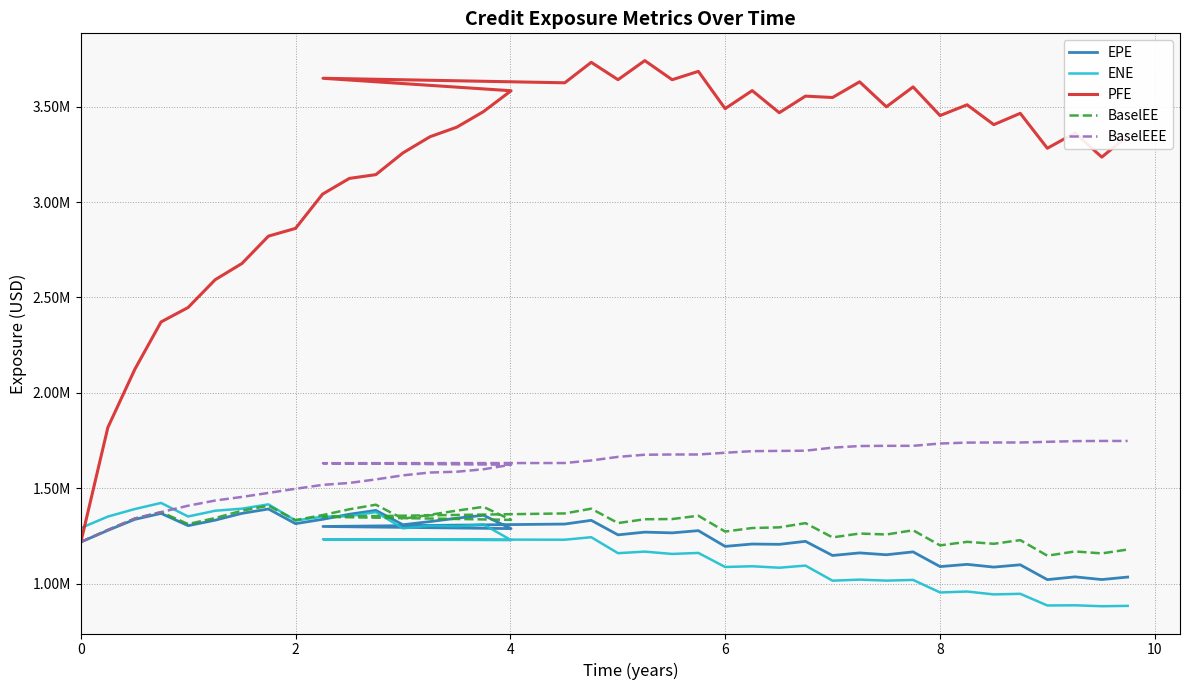

Is it true that BaselEE equals 739438.6 at 12?

False